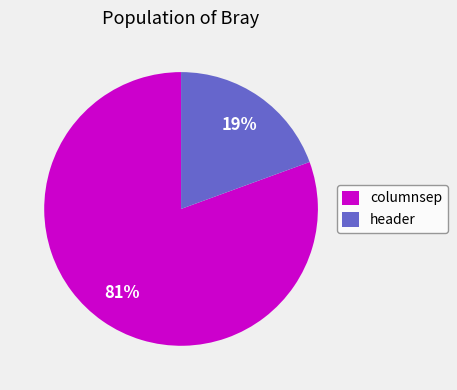

Count the number of slices in the pie.

2